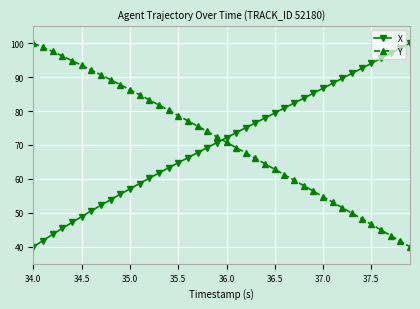

Count the number of categories in the chart.

40